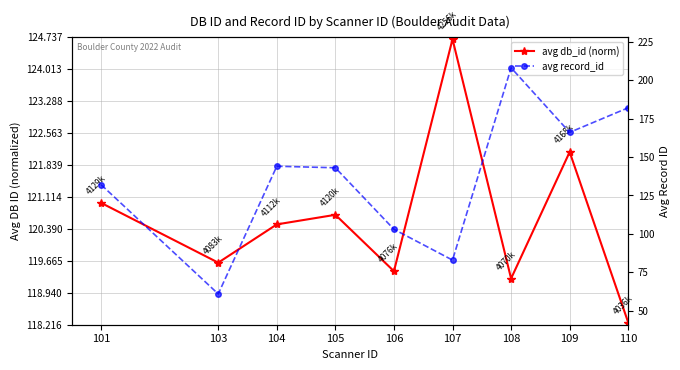

True or false: avg record_id and avg db_id (norm) intersect in this chart.

True